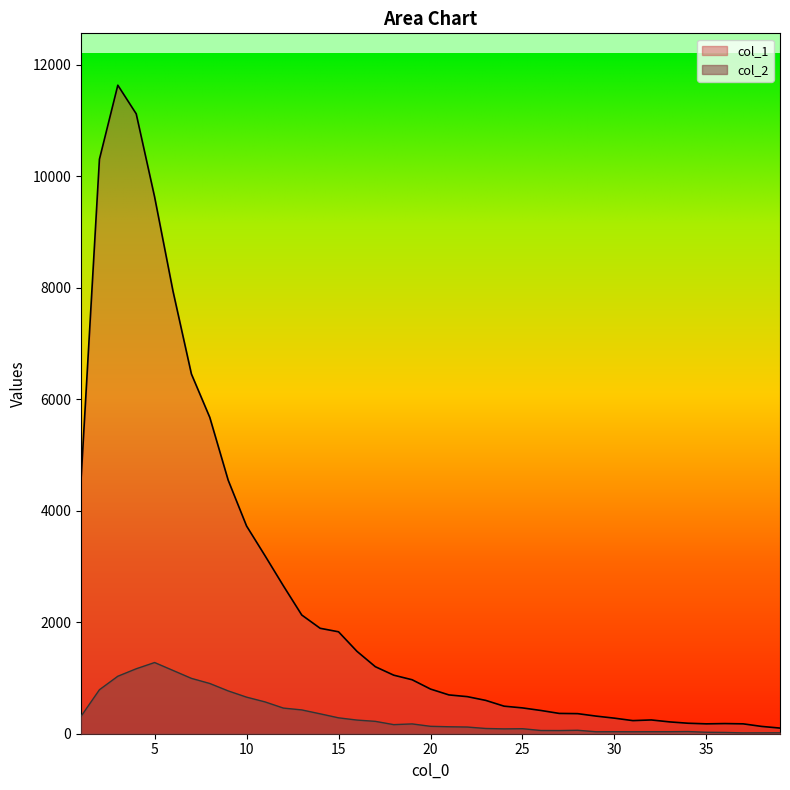

True or false: col_2 and col_1 cross at least once.

False